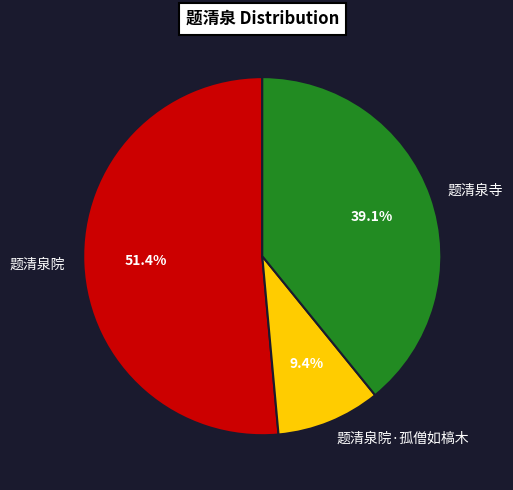

The 题清泉院 slice represents 62% of the pie. True or false?

False